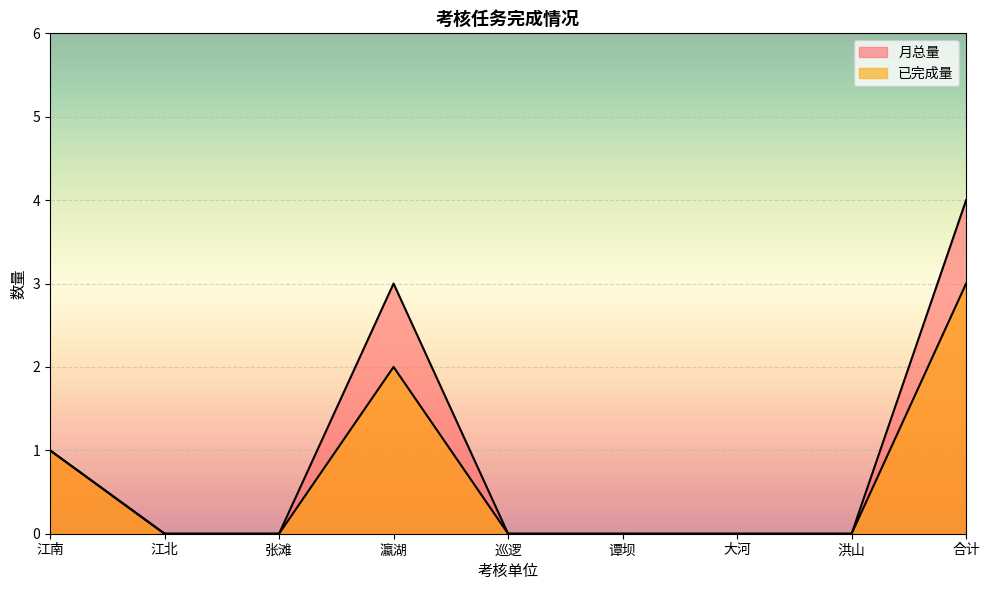

How many lines are shown in the chart?

2